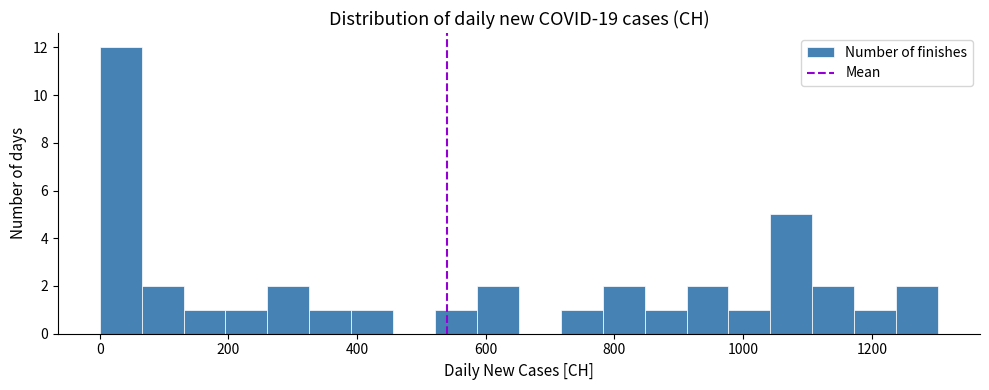

Read against the x-axis, roughly where is the centre of the tallest bar?

40